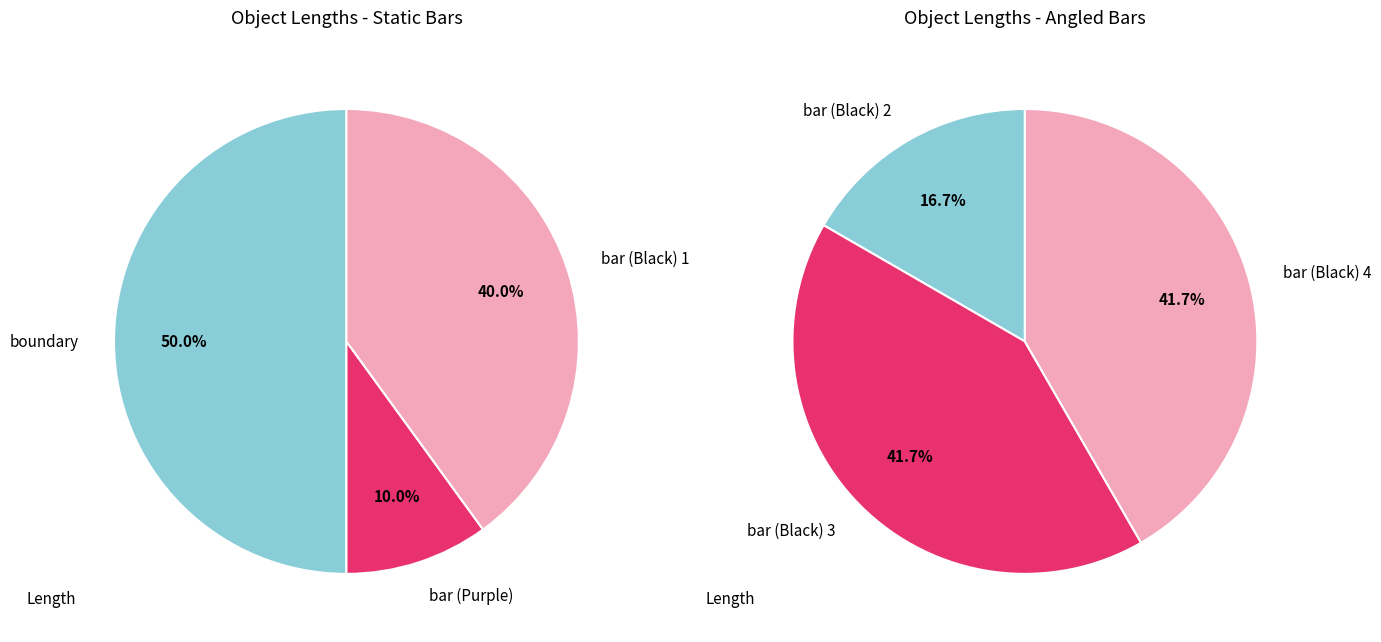

Count the number of slices in the pie.

6